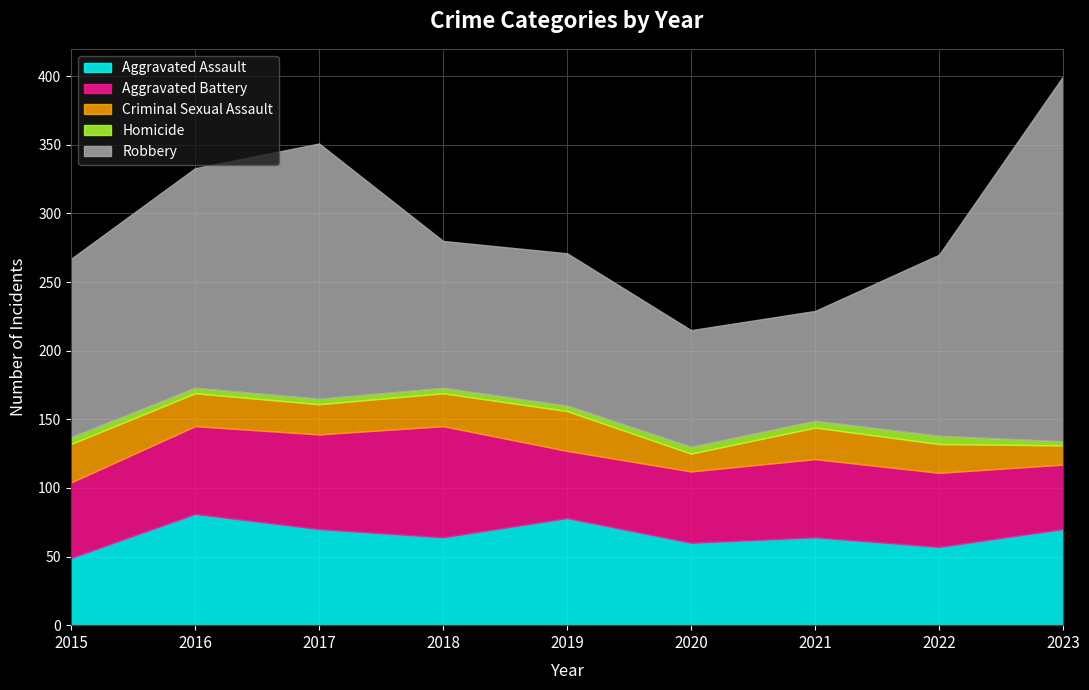

What value does the Homicide series have at 2015?

5